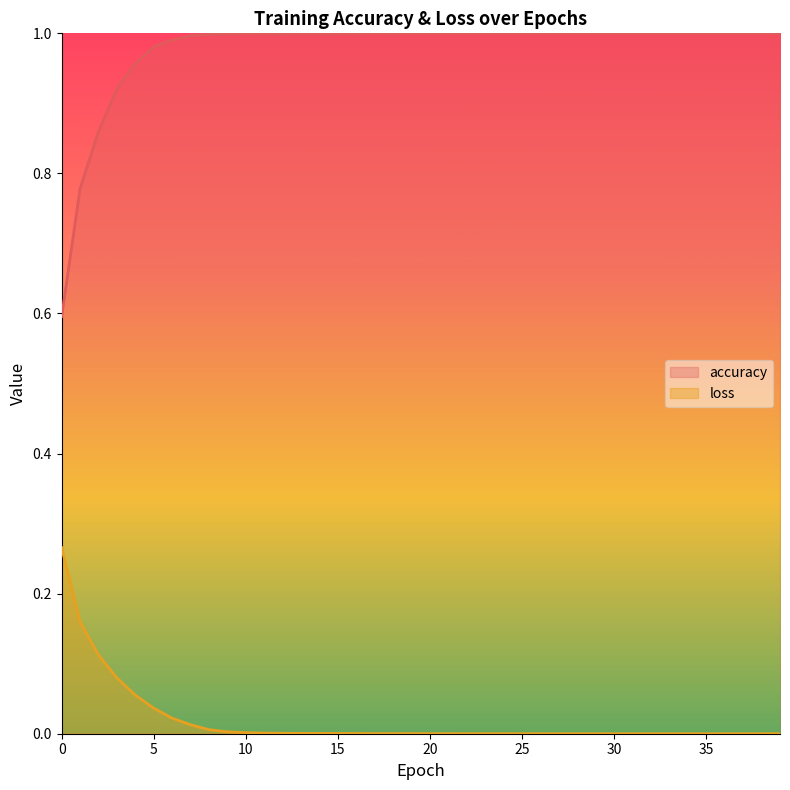

In loss, how many points are higher than both neighbors (excluding endpoints)?

4